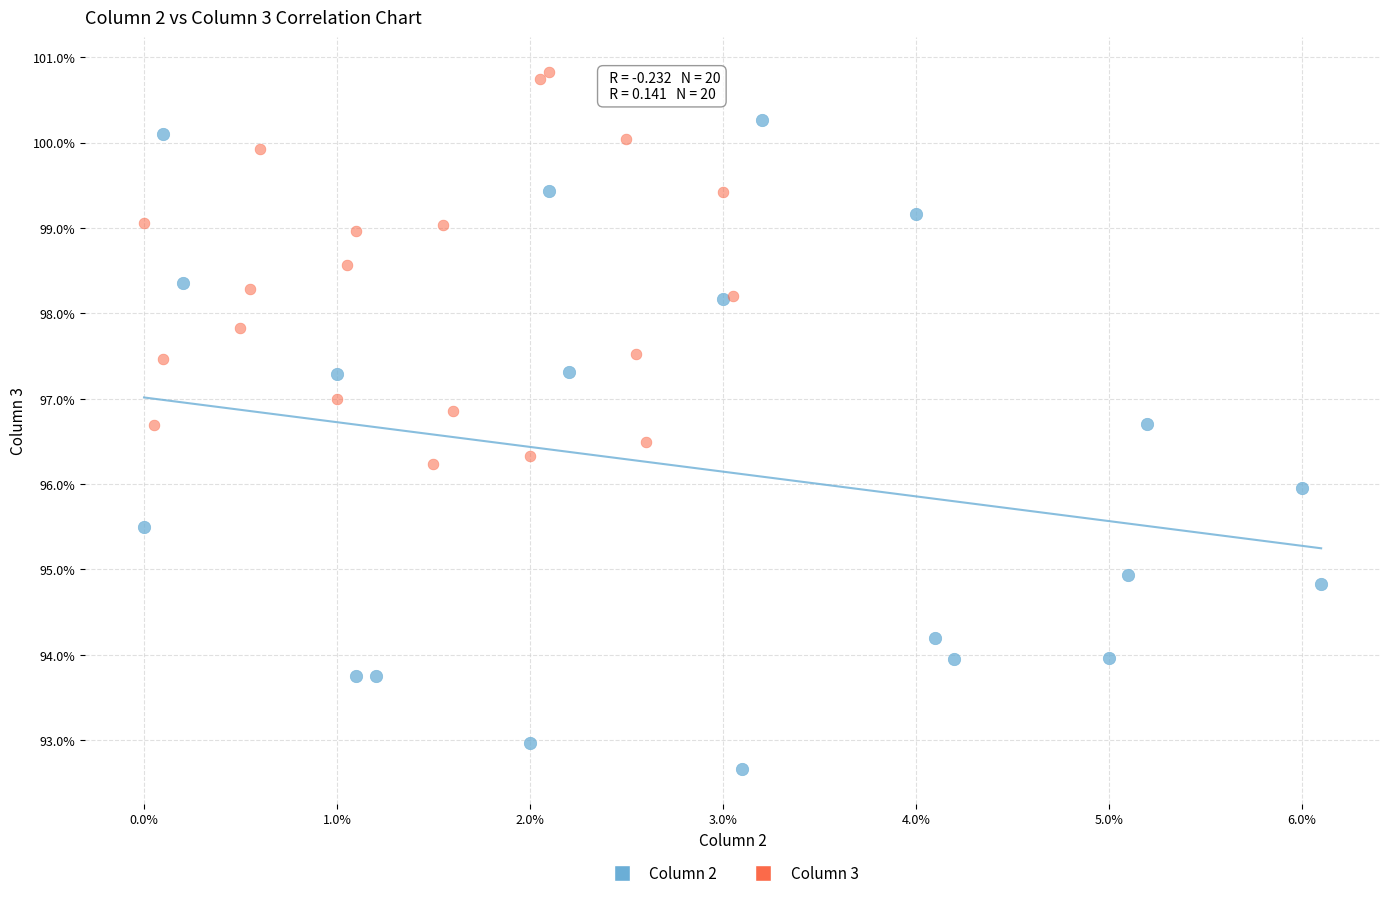

Which series has the widest spread of Y values?

Column 2